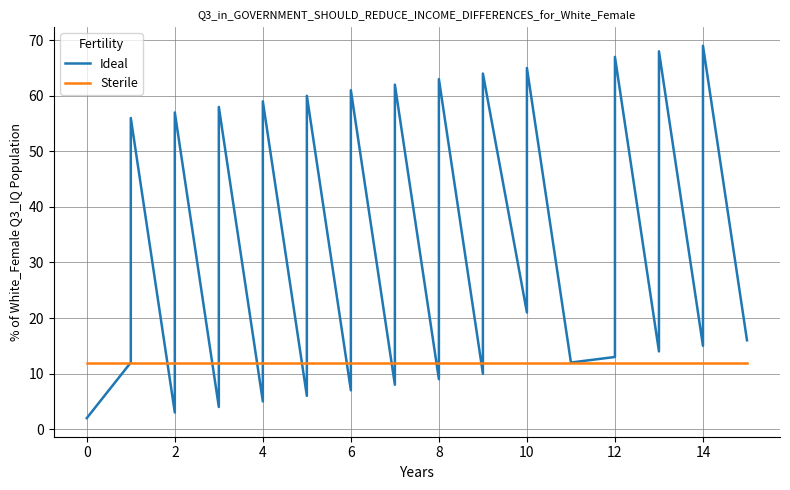

Reading left to right, list all the values displayed in this chart.

Ideal: 2	12	56	3	13	57	4	14	58	5	15	59	6	16	60	7	17	61	8	18	62	9	19	63	10	20	64	21	65	12	13	23	67	14	24	68	15	25	69	16
Sterile: 12	12	12	12	12	12	12	12	12	12	12	12	12	12	12	12	12	12	12	12	12	12	12	12	12	12	12	12	12	12	12	12	12	12	12	12	12	12	12	12